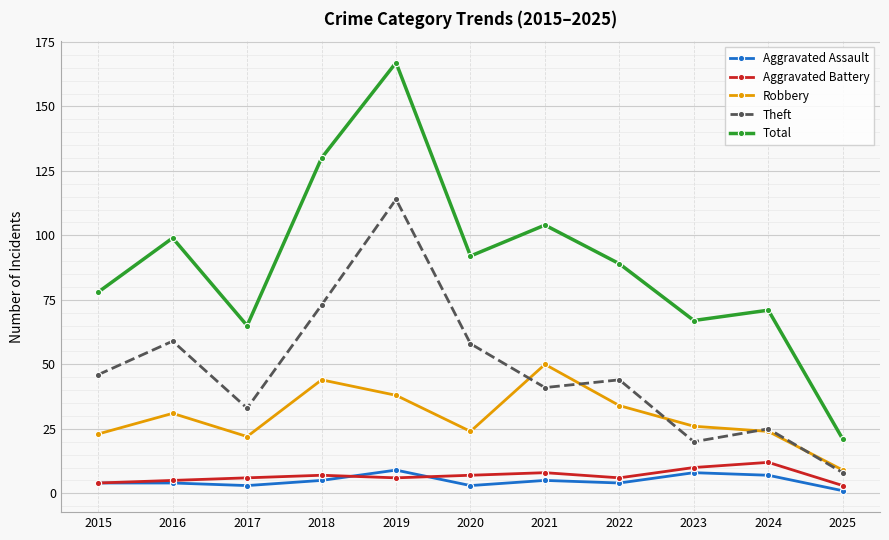

What is the average value of the Theft series?

47